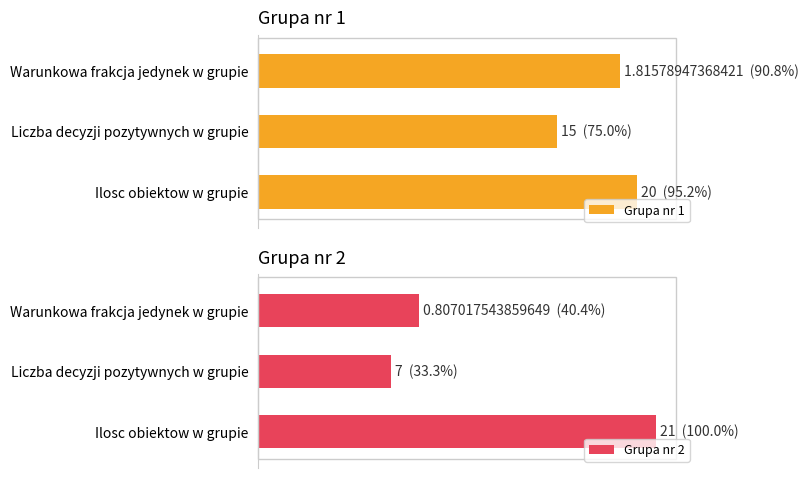

What is the difference between the maximum and second lowest values in the Grupa nr 2 series?

59.6